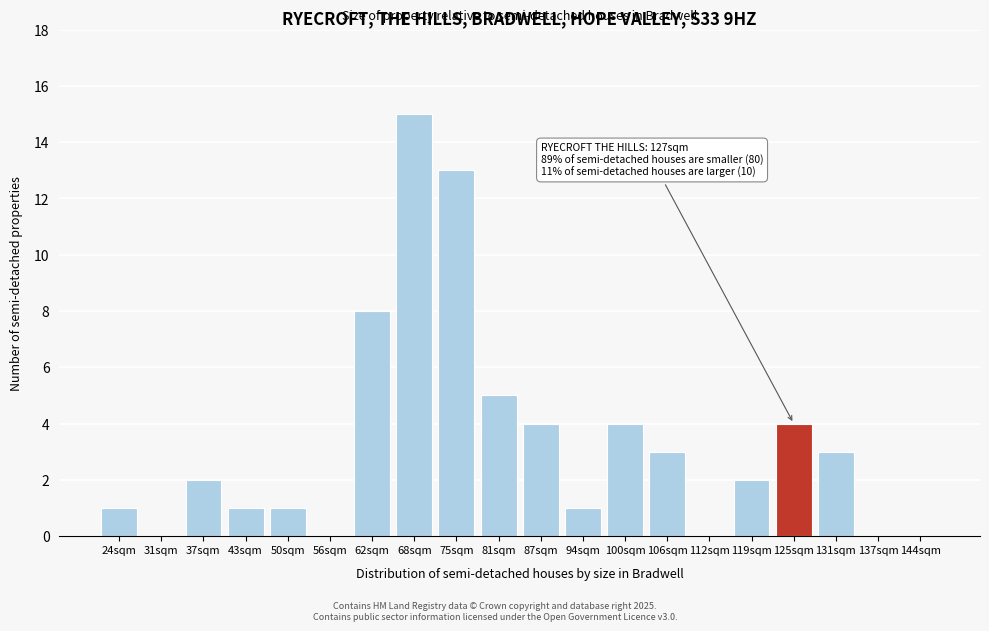

Reading right to left, what are all the values shown in this chart?

144sqm=0	137sqm=0	131sqm=3	125sqm=4	119sqm=2	112sqm=0	106sqm=3	100sqm=4	94sqm=1	87sqm=4	81sqm=5	75sqm=13	68sqm=15	62sqm=8	56sqm=0	50sqm=1	43sqm=1	37sqm=2	31sqm=0	24sqm=1